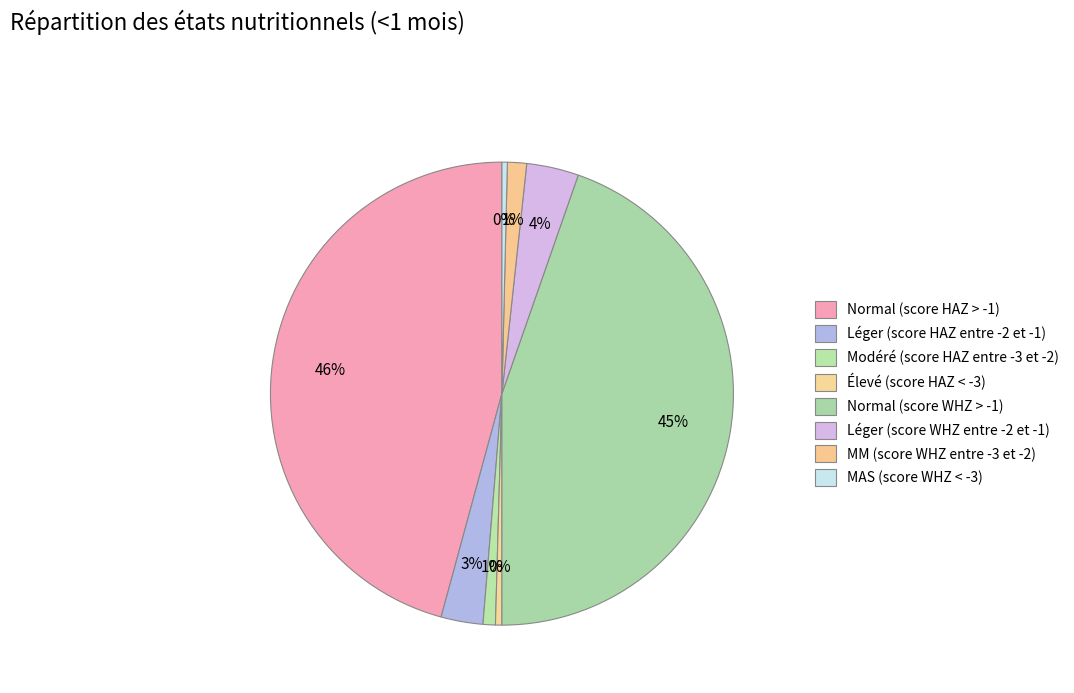

Which slice is the largest?

Normal (score HAZ > -1)